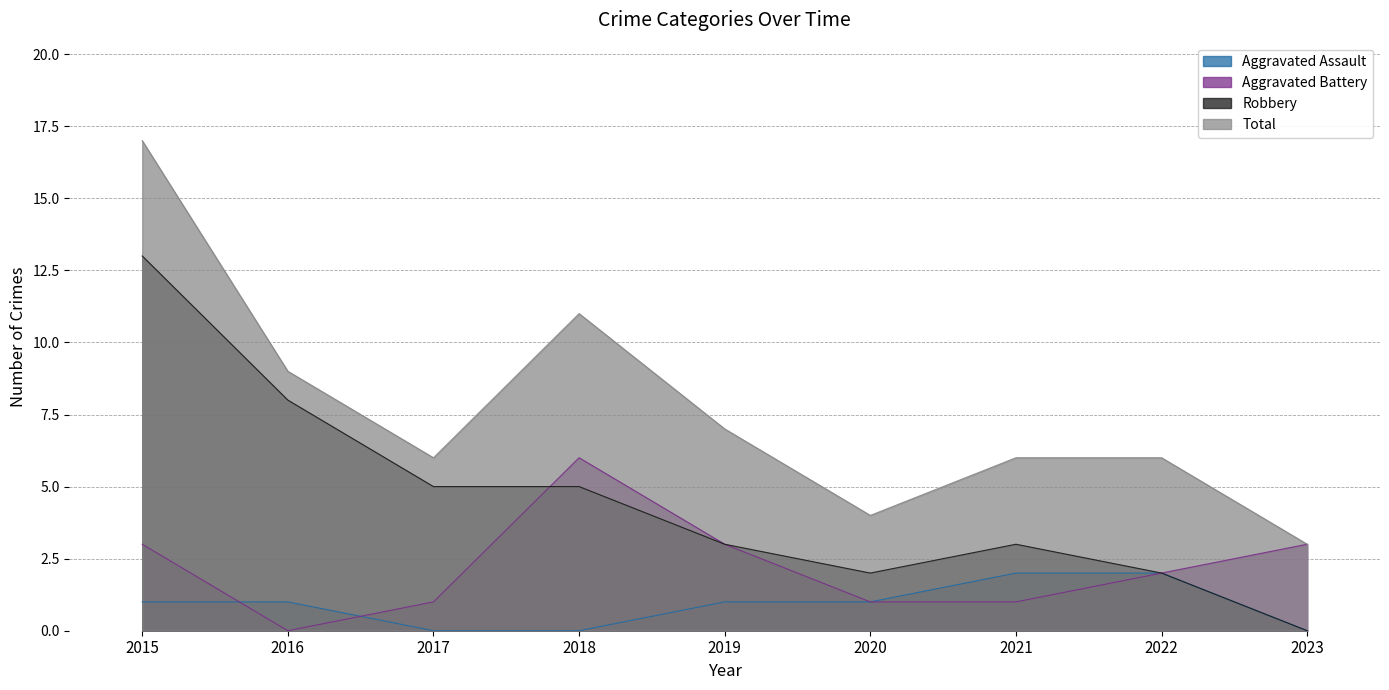

Between which two adjacent categories do Aggravated Assault and Aggravated Battery first intersect?

2015 and 2016